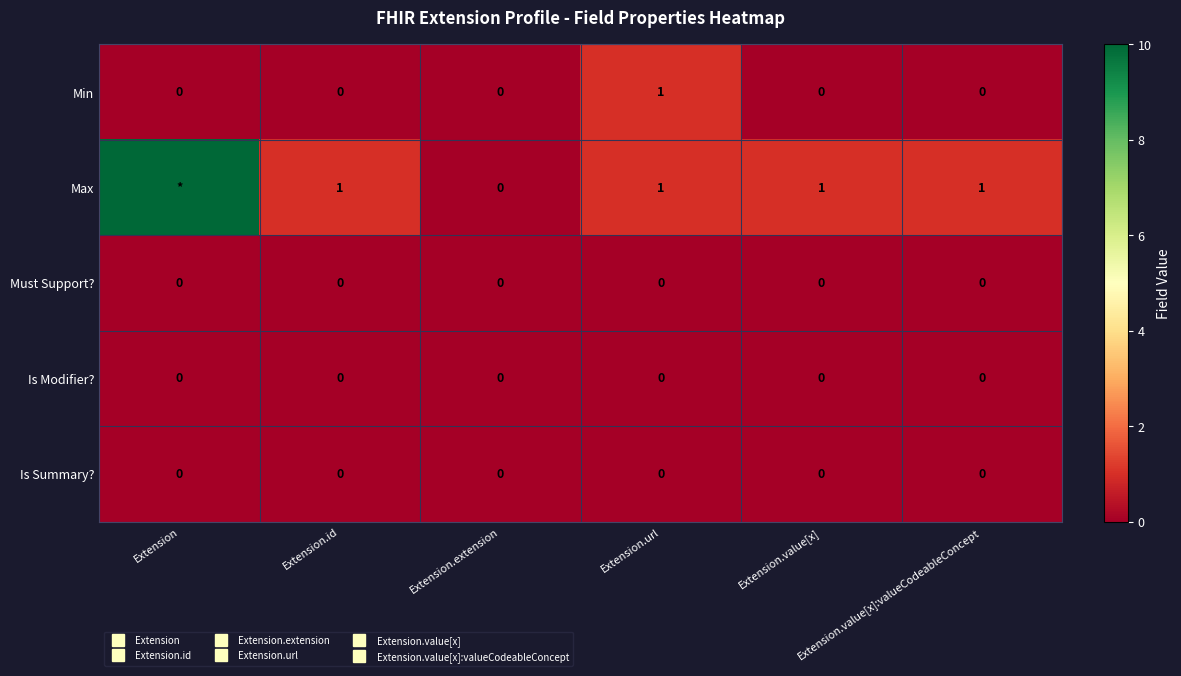

At which category is the sum across all series the highest?

Extension